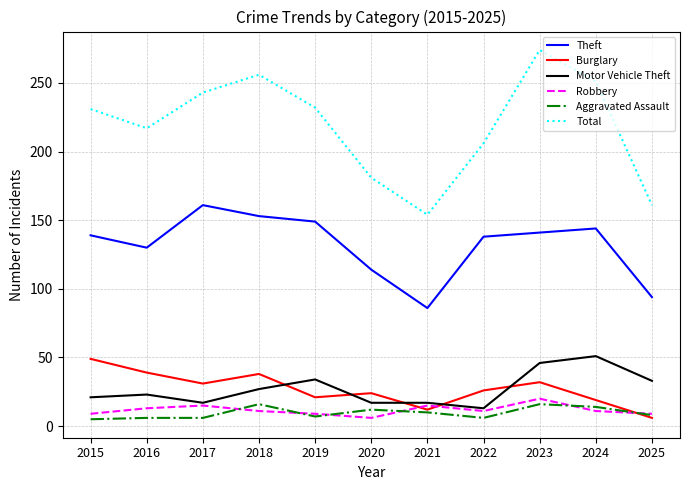

Is the value of Motor Vehicle Theft at 2023 greater than the value of Robbery at 2018?

Yes